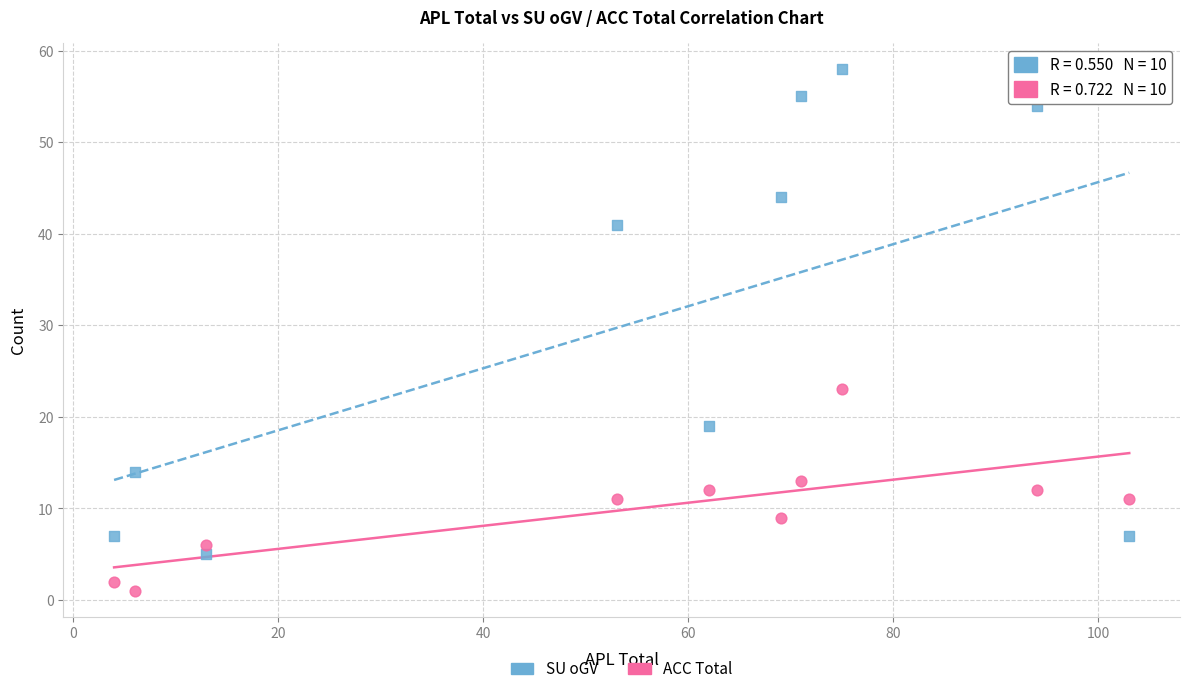

Across all series, what Y value is closest to 29?

23